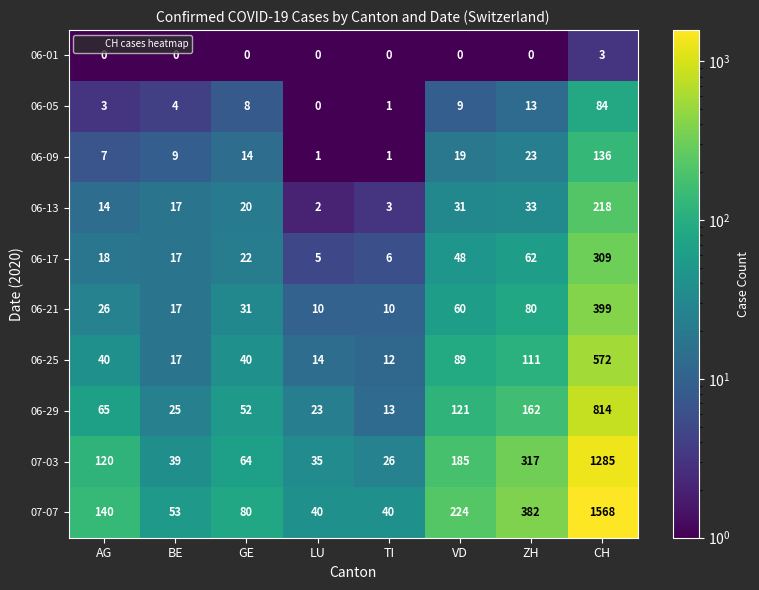

At ZH, list the series in order from smallest to largest.

06-01, 06-05, 06-09, 06-13, 06-17, 06-21, 06-25, 06-29, 07-03, 07-07